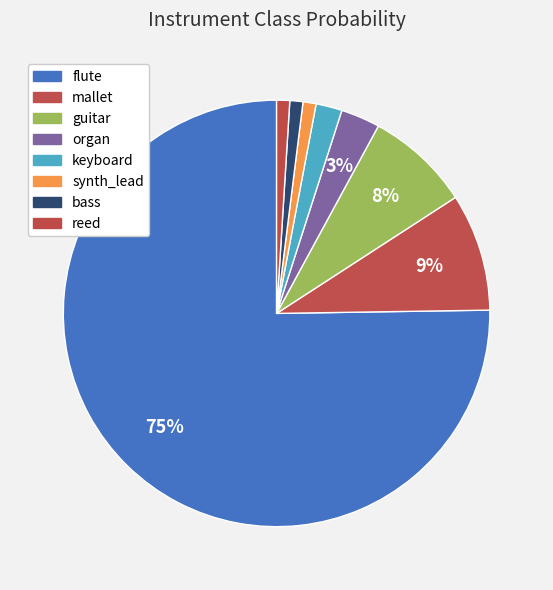

Count the number of slices in the pie.

8